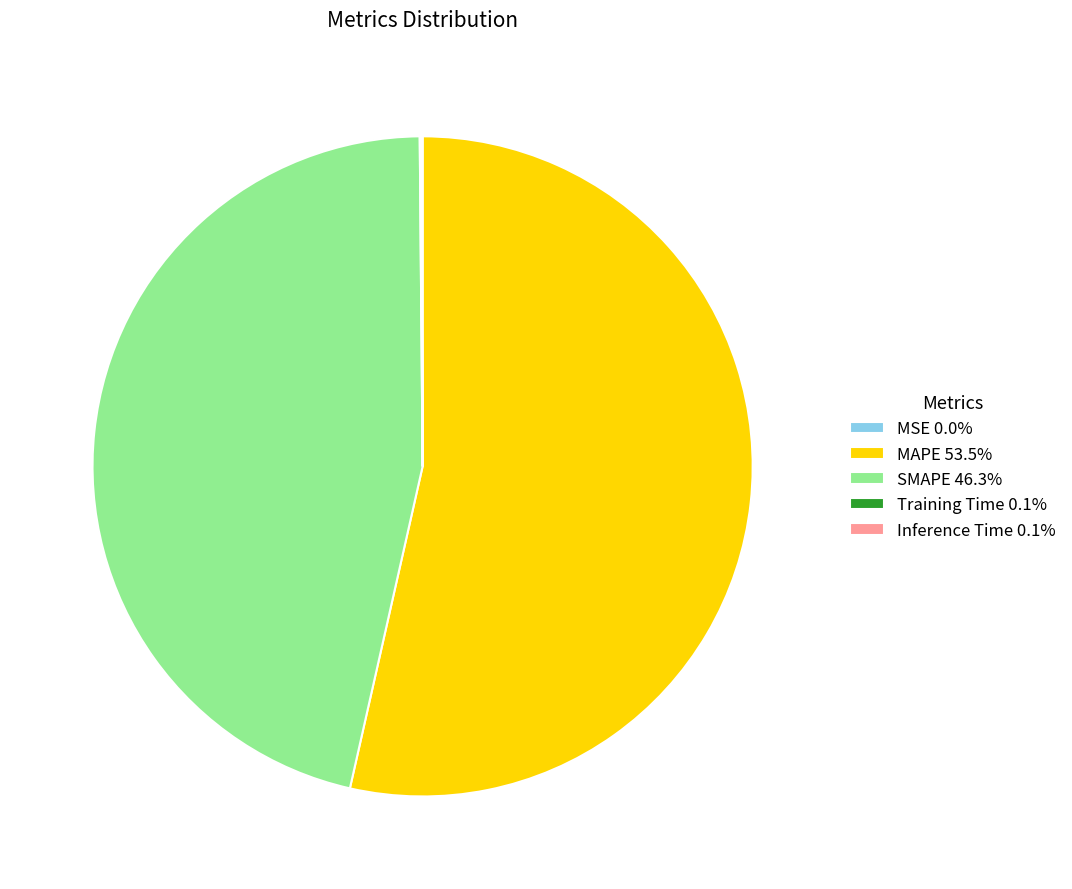

What is the majority slice?

MAPE